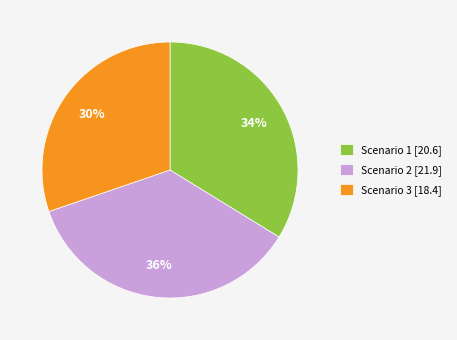

Count the number of slices in the pie.

3